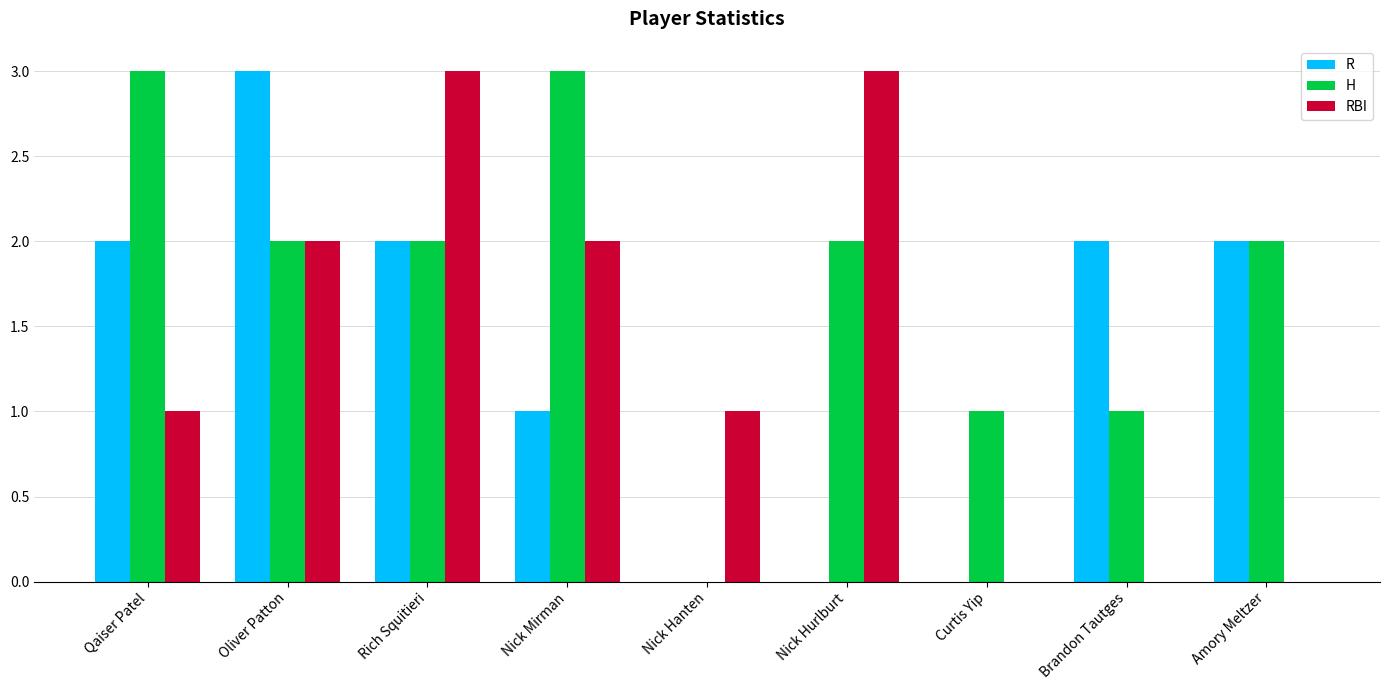

How many categories are shown in the chart?

9